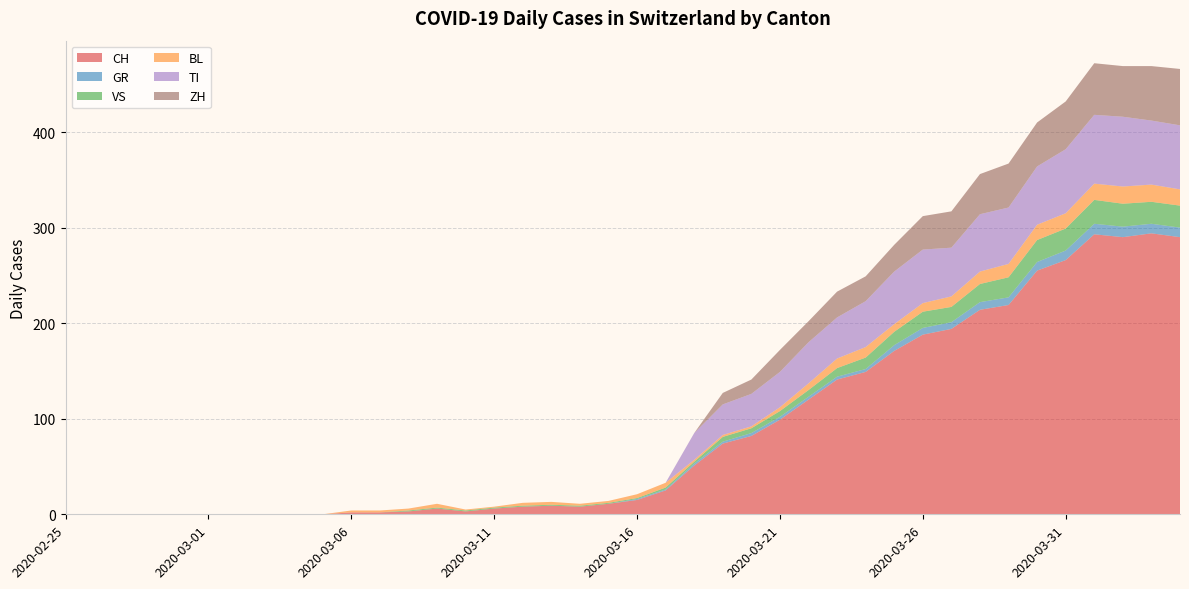

Reading left to right, what are all the values shown in this chart?

CH: 2020-02-25=0	2020-02-26=0	2020-02-27=0	2020-02-28=0	2020-02-29=0	2020-03-01=0	2020-03-02=0	2020-03-03=0	2020-03-04=0	2020-03-05=0	2020-03-06=2	2020-03-07=2	2020-03-08=3	2020-03-09=6	2020-03-10=3	2020-03-11=6	2020-03-12=8	2020-03-13=9	2020-03-14=8	2020-03-15=11	2020-03-16=15	2020-03-17=25	2020-03-18=51	2020-03-19=74	2020-03-20=82	2020-03-21=99	2020-03-22=120	2020-03-23=141	2020-03-24=149	2020-03-25=171	2020-03-26=188	2020-03-27=194	2020-03-28=214	2020-03-29=219	2020-03-30=255	2020-03-31=266	2020-04-01=293	2020-04-02=290	2020-04-03=294	2020-04-04=290
GR: 2020-02-25=0	2020-02-26=0	2020-02-27=0	2020-02-28=0	2020-02-29=0	2020-03-01=0	2020-03-02=0	2020-03-03=0	2020-03-04=0	2020-03-05=0	2020-03-06=0	2020-03-07=0	2020-03-08=0	2020-03-09=0	2020-03-10=0	2020-03-11=0	2020-03-12=0	2020-03-13=0	2020-03-14=0	2020-03-15=0	2020-03-16=1	2020-03-17=1	2020-03-18=2	2020-03-19=2	2020-03-20=3	2020-03-21=3	2020-03-22=3	2020-03-23=3	2020-03-24=3	2020-03-25=6	2020-03-26=7	2020-03-27=7	2020-03-28=8	2020-03-29=8	2020-03-30=9	2020-03-31=10	2020-04-01=11	2020-04-02=11	2020-04-03=10	2020-04-04=10
VS: 2020-02-25=0	2020-02-26=0	2020-02-27=0	2020-02-28=0	2020-02-29=0	2020-03-01=0	2020-03-02=0	2020-03-03=0	2020-03-04=0	2020-03-05=0	2020-03-06=0	2020-03-07=0	2020-03-08=1	2020-03-09=1	2020-03-10=1	2020-03-11=1	2020-03-12=1	2020-03-13=1	2020-03-14=1	2020-03-15=1	2020-03-16=1	2020-03-17=2	2020-03-18=2	2020-03-19=5	2020-03-20=5	2020-03-21=6	2020-03-22=7	2020-03-23=9	2020-03-24=12	2020-03-25=14	2020-03-26=17	2020-03-27=16	2020-03-28=19	2020-03-29=21	2020-03-30=23	2020-03-31=23	2020-04-01=25	2020-04-02=24	2020-04-03=23	2020-04-04=23
BL: 2020-02-25=0	2020-02-26=0	2020-02-27=0	2020-02-28=0	2020-02-29=0	2020-03-01=0	2020-03-02=0	2020-03-03=0	2020-03-04=0	2020-03-05=0	2020-03-06=2	2020-03-07=2	2020-03-08=2	2020-03-09=4	2020-03-10=1	2020-03-11=1	2020-03-12=3	2020-03-13=3	2020-03-14=2	2020-03-15=2	2020-03-16=4	2020-03-17=5	2020-03-18=2	2020-03-19=2	2020-03-20=2	2020-03-21=4	2020-03-22=7	2020-03-23=10	2020-03-24=11	2020-03-25=8	2020-03-26=9	2020-03-27=11	2020-03-28=13	2020-03-29=14	2020-03-30=16	2020-03-31=16	2020-04-01=17	2020-04-02=18	2020-04-03=18	2020-04-04=17
TI: 2020-02-25=0	2020-02-26=0	2020-02-27=0	2020-02-28=0	2020-02-29=0	2020-03-01=0	2020-03-02=0	2020-03-03=0	2020-03-04=0	2020-03-05=0	2020-03-06=0	2020-03-07=0	2020-03-08=0	2020-03-09=0	2020-03-10=0	2020-03-11=0	2020-03-12=0	2020-03-13=0	2020-03-14=0	2020-03-15=0	2020-03-16=0	2020-03-17=0	2020-03-18=28	2020-03-19=32	2020-03-20=34	2020-03-21=37	2020-03-22=43	2020-03-23=43	2020-03-24=48	2020-03-25=55	2020-03-26=56	2020-03-27=51	2020-03-28=60	2020-03-29=59	2020-03-30=61	2020-03-31=67	2020-04-01=72	2020-04-02=73	2020-04-03=67	2020-04-04=67
ZH: 2020-02-25=0	2020-02-26=0	2020-02-27=0	2020-02-28=0	2020-02-29=0	2020-03-01=0	2020-03-02=0	2020-03-03=0	2020-03-04=0	2020-03-05=0	2020-03-06=0	2020-03-07=0	2020-03-08=0	2020-03-09=0	2020-03-10=0	2020-03-11=0	2020-03-12=0	2020-03-13=0	2020-03-14=0	2020-03-15=0	2020-03-16=0	2020-03-17=0	2020-03-18=0	2020-03-19=12	2020-03-20=15	2020-03-21=23	2020-03-22=22	2020-03-23=27	2020-03-24=26	2020-03-25=28	2020-03-26=35	2020-03-27=38	2020-03-28=42	2020-03-29=46	2020-03-30=46	2020-03-31=50	2020-04-01=54	2020-04-02=53	2020-04-03=57	2020-04-04=59